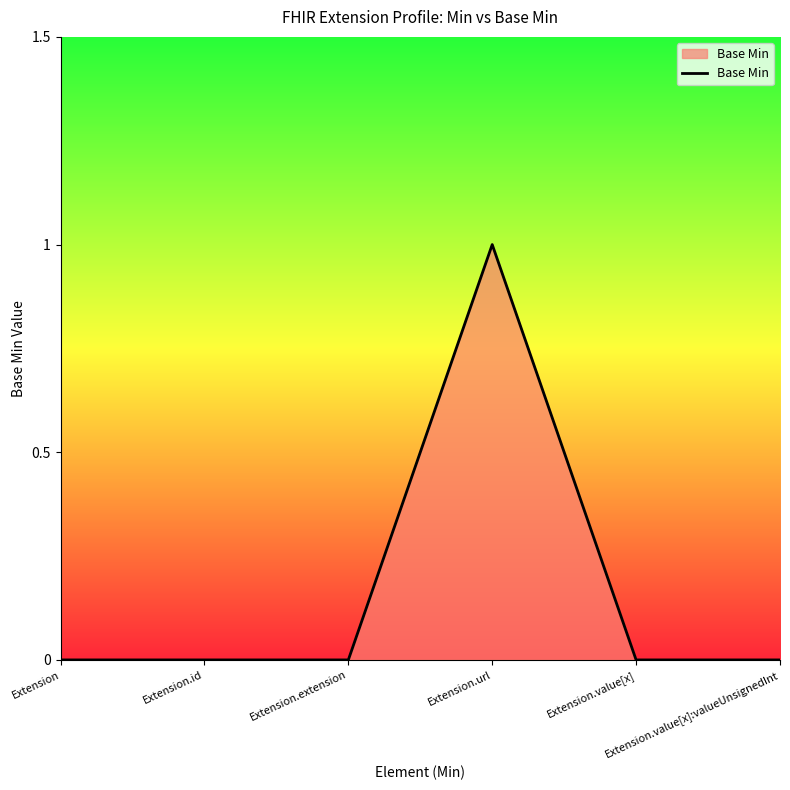

Does the chart have visible grid lines?

No